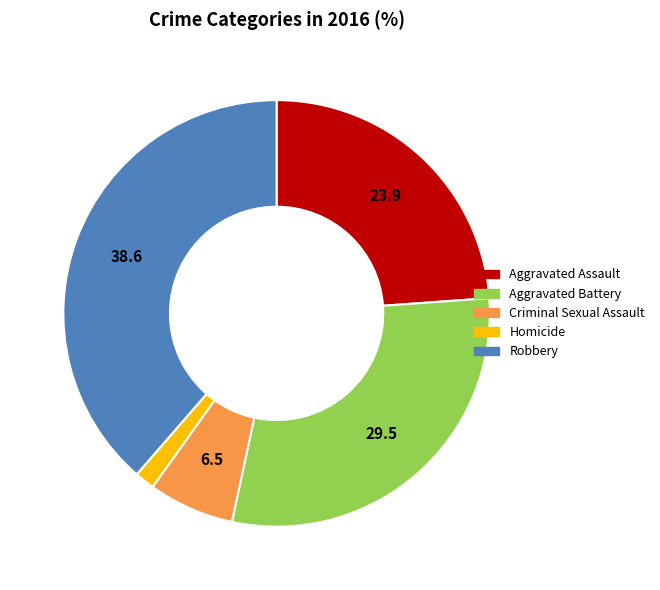

Which has a higher value, Aggravated Assault or Criminal Sexual Assault?

Aggravated Assault